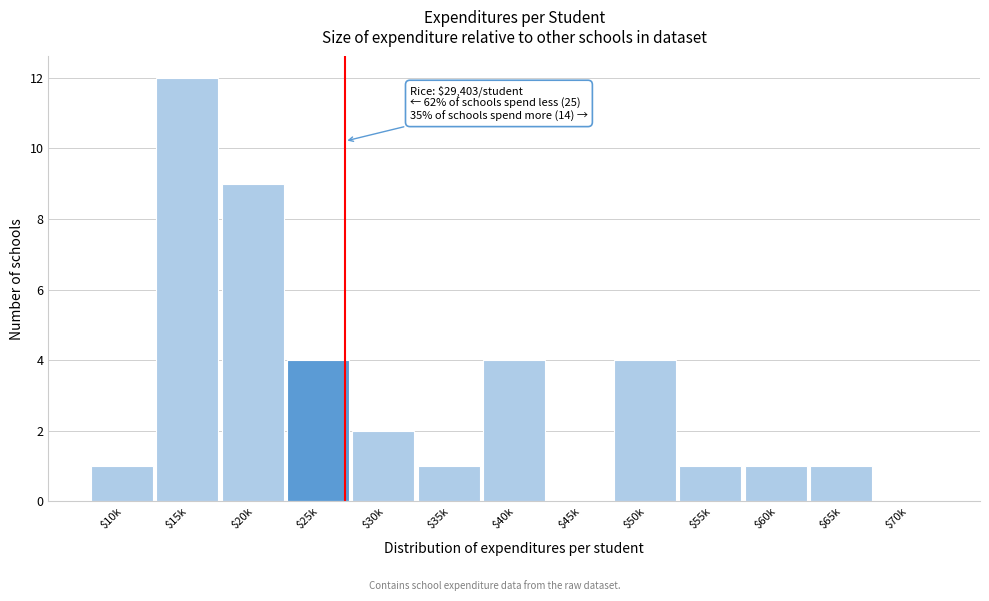

What is the sum of all values?

40